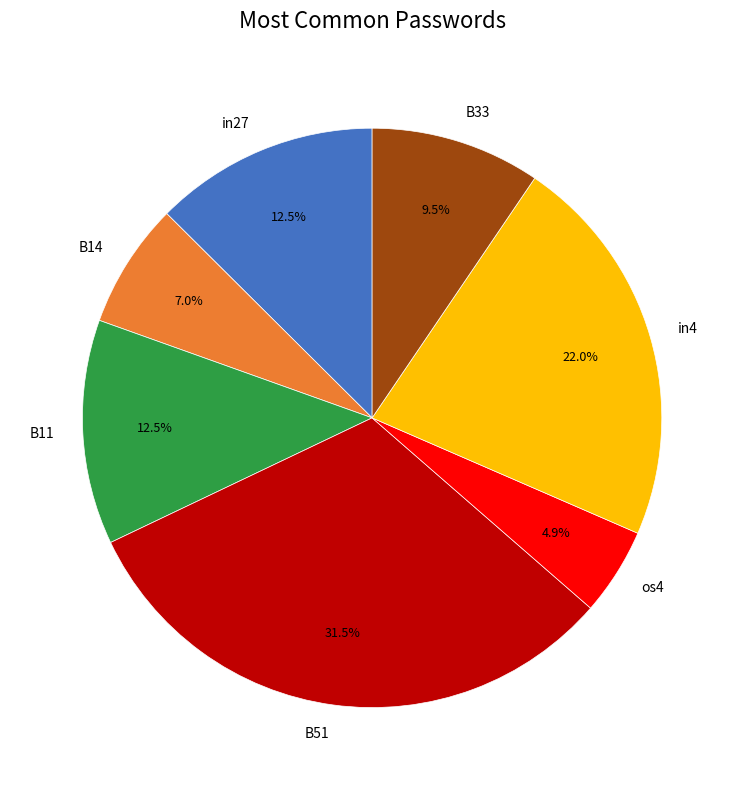

How many segments does this pie chart have?

7